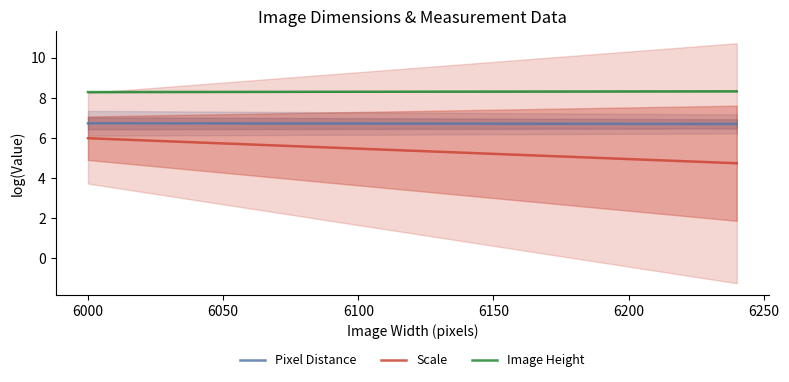

How many lines are shown in the chart?

3